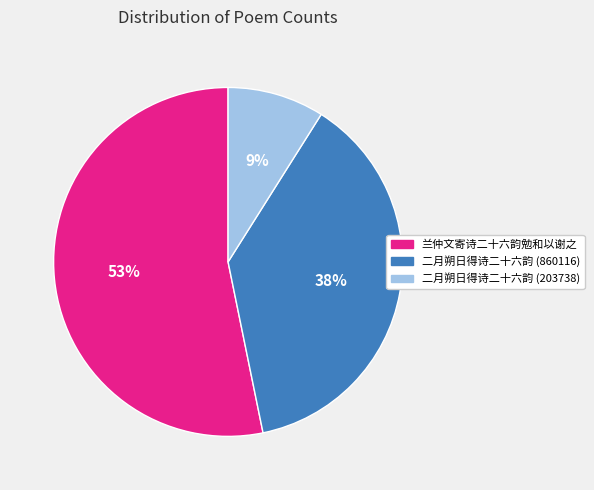

How many slices are in this pie chart?

3